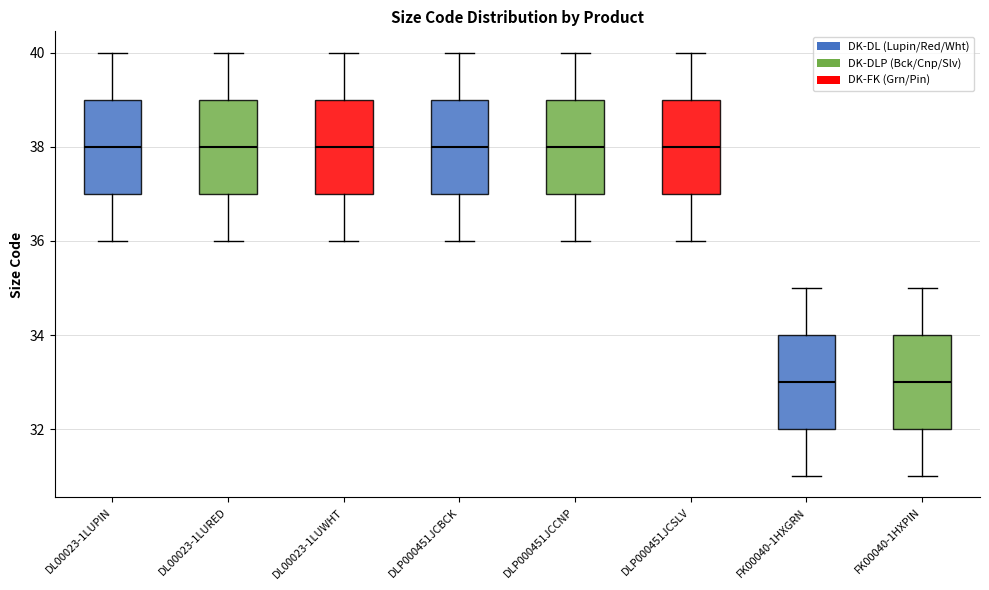

Where does the lower whisker of the box for FK00040-1HXGRN end on the y-axis? The values are not printed on the chart, so give them approximately, as read against the axis.

31